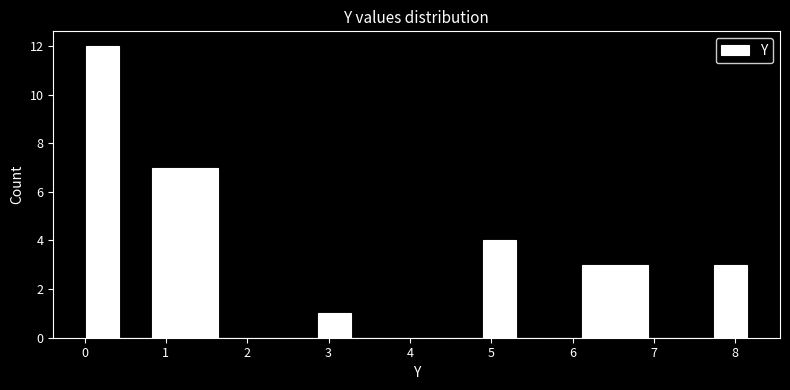

Reading left to right, list every bar in this chart as the range it spans on the x-axis followed by its height. Neither the bar edges nor the heights are printed on the chart, so give them approximately, as read against the axes.

0.0 to 0.4: 12
0.4 to 0.8: 0
0.8 to 1.2: 7
1.2 to 1.6: 7
1.6 to 2.1: 0
2.1 to 2.5: 0
2.5 to 2.9: 0
2.9 to 3.3: 1
3.3 to 3.7: 0
3.7 to 4.1: 0
4.1 to 4.5: 0
4.5 to 4.9: 0
4.9 to 5.3: 4
5.3 to 5.7: 0
5.7 to 6.1: 0
6.1 to 6.5: 3
6.5 to 6.9: 3
6.9 to 7.3: 0
7.3 to 7.7: 0
7.7 to 8.1: 3